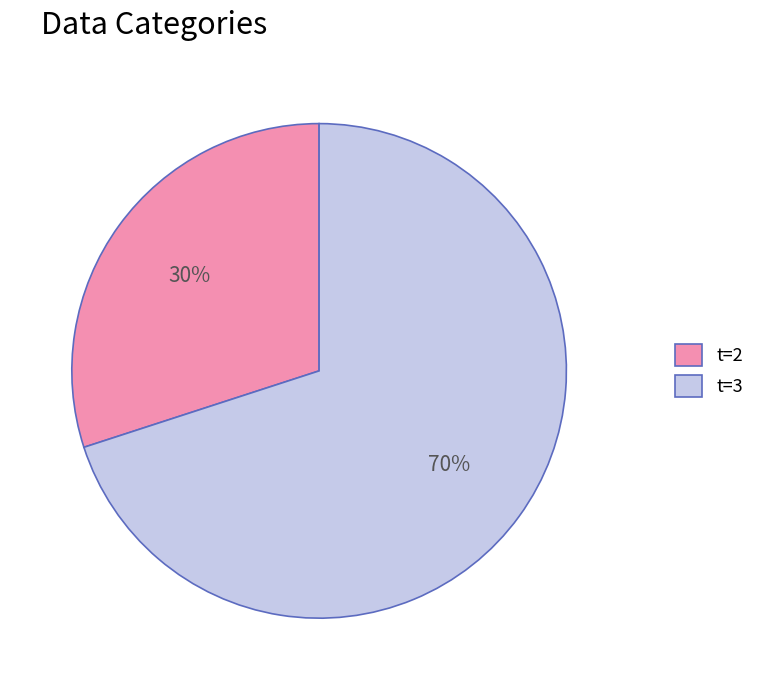

How many slices are in this pie chart?

2